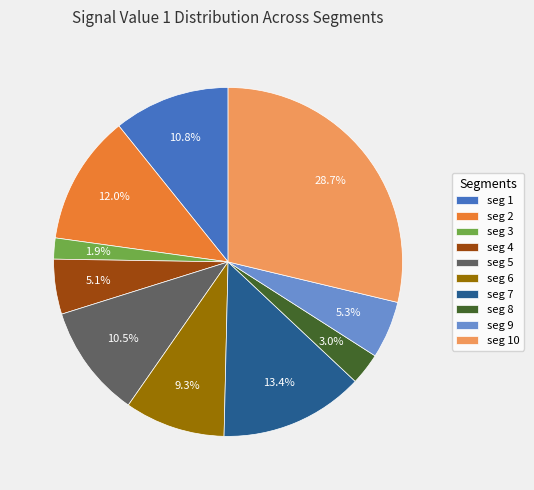

Count the number of slices in the pie.

10